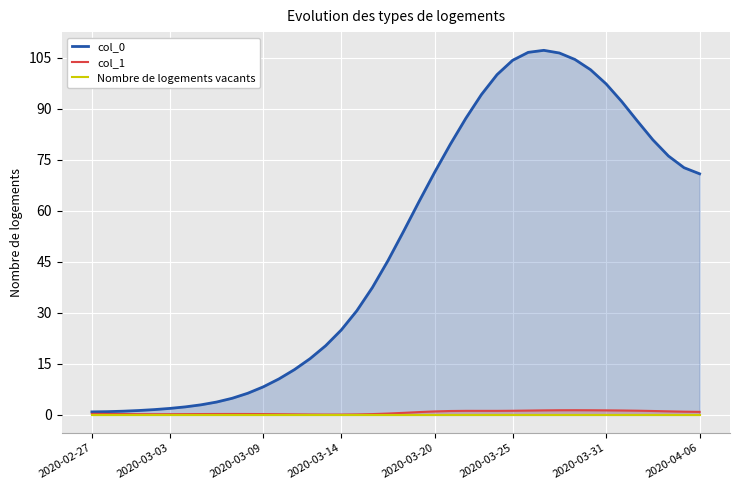

True or false: Nombre de logements vacants and col_0 cross at least once.

False